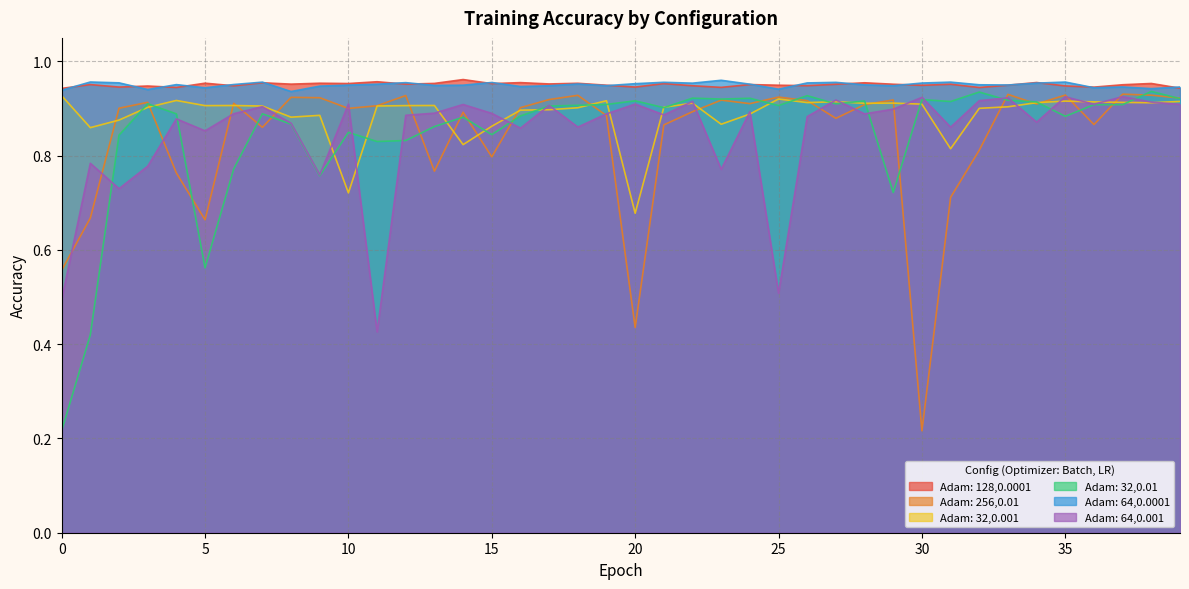

At which category does Adam: 256,0.01 reach its first local valley?

5